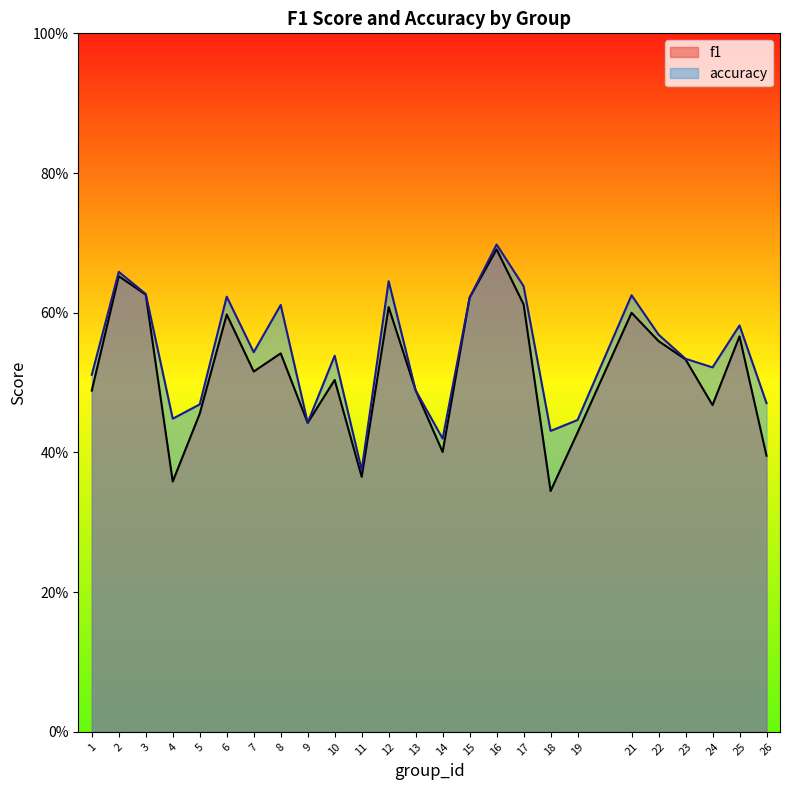

What is the sum of the f1 values at 25 and 22?

1.1